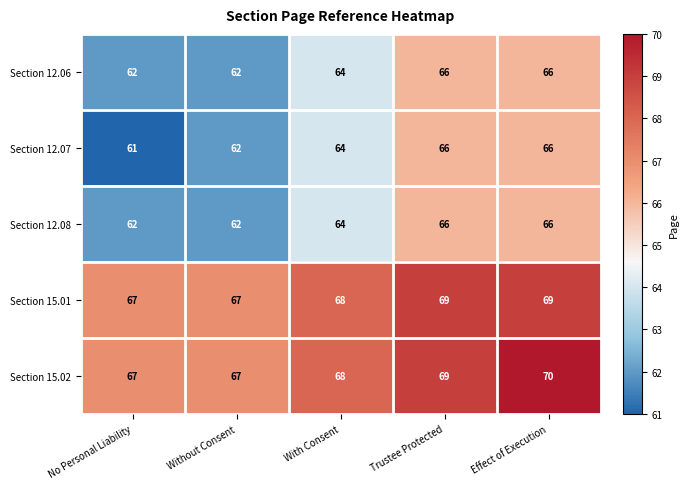

Count the Section 12.08 values in the range 62 to 66.

5